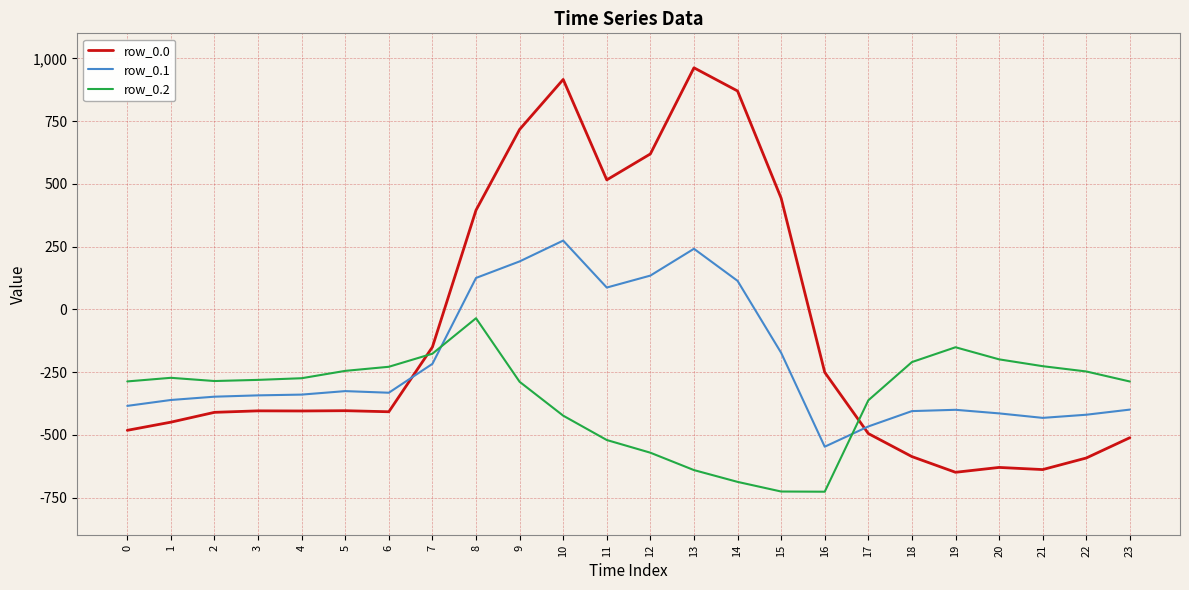

What are all the series names shown in the legend?

row_0.0, row_0.1, row_0.2